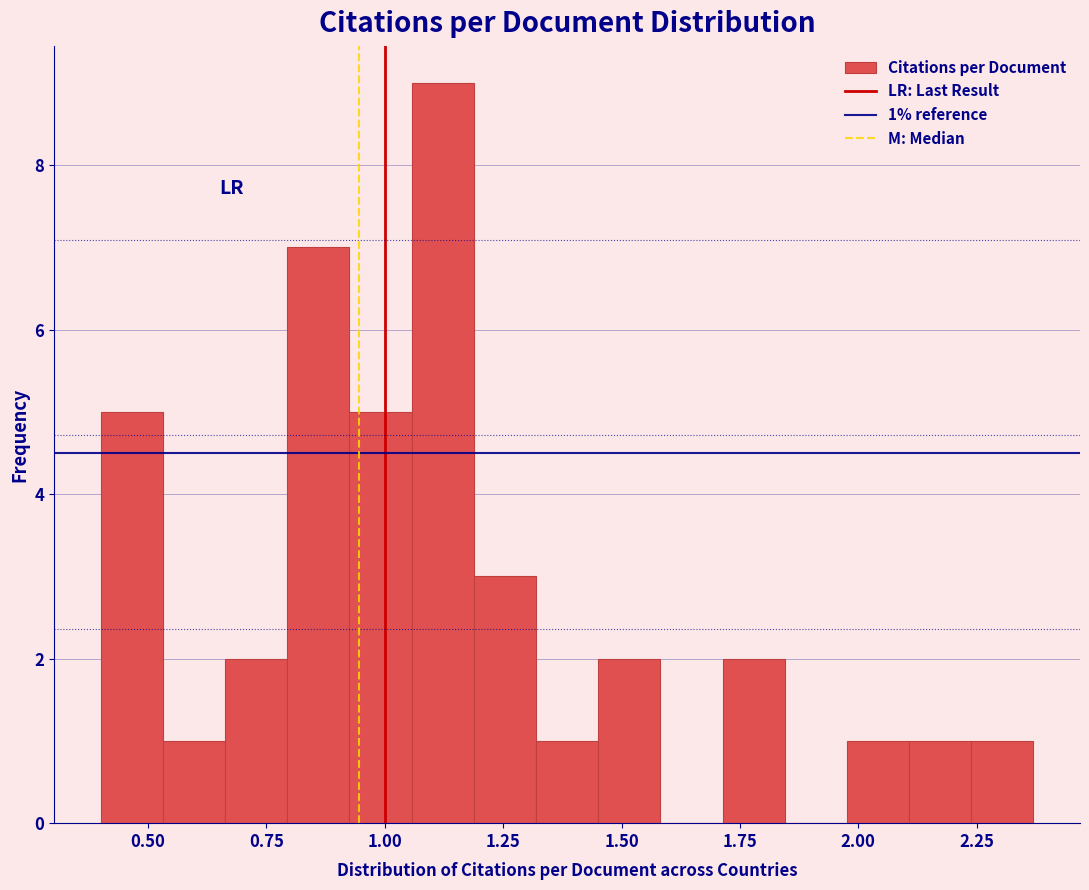

Read against the x-axis, roughly where is the centre of the tallest bar?

1.10